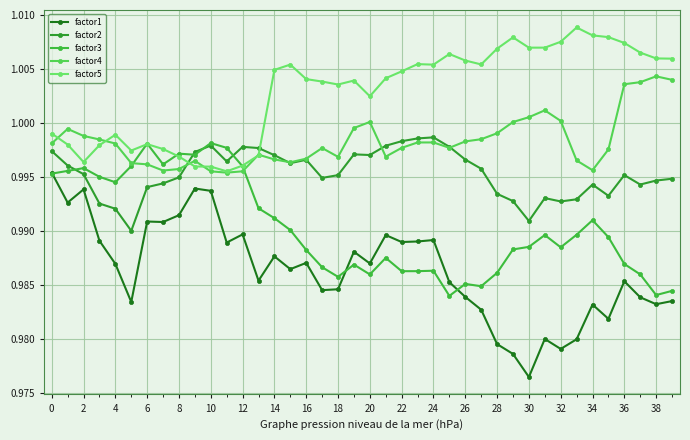

True or false: factor3 has more than 2 points higher than both neighbors.

True